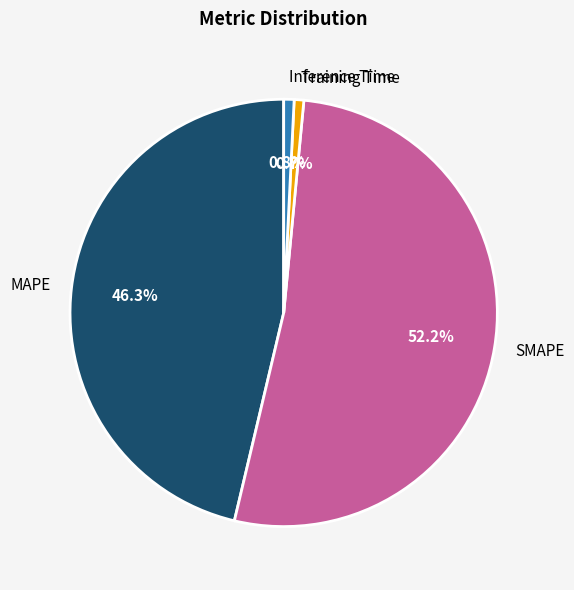

Which category has the biggest portion of the pie?

SMAPE